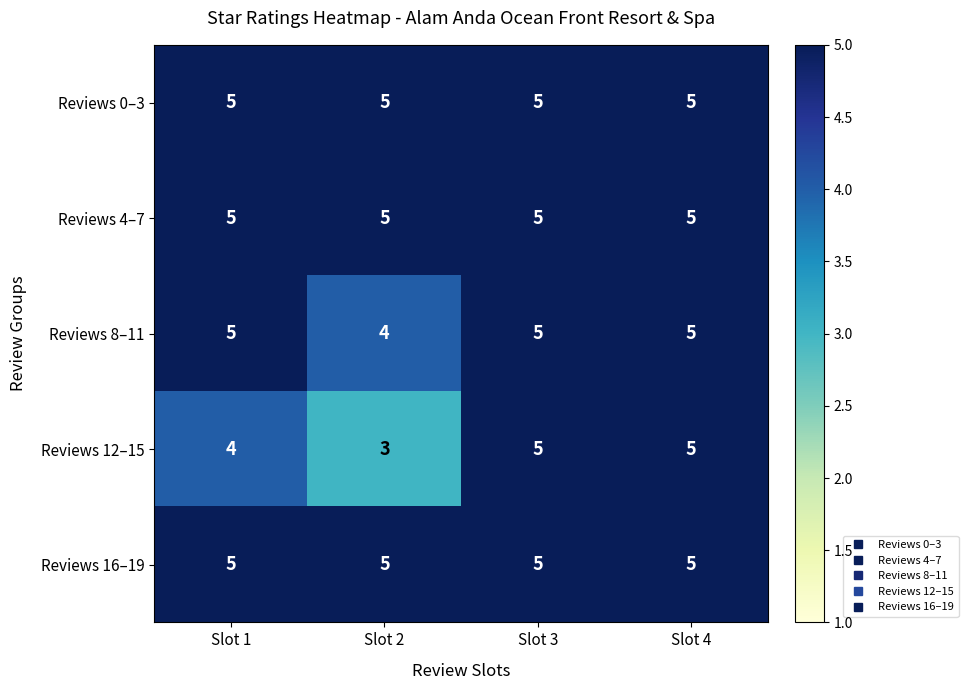

Is the value of Reviews 12–15 at Slot 2 greater than the value of Reviews 4–7 at Slot 4?

No